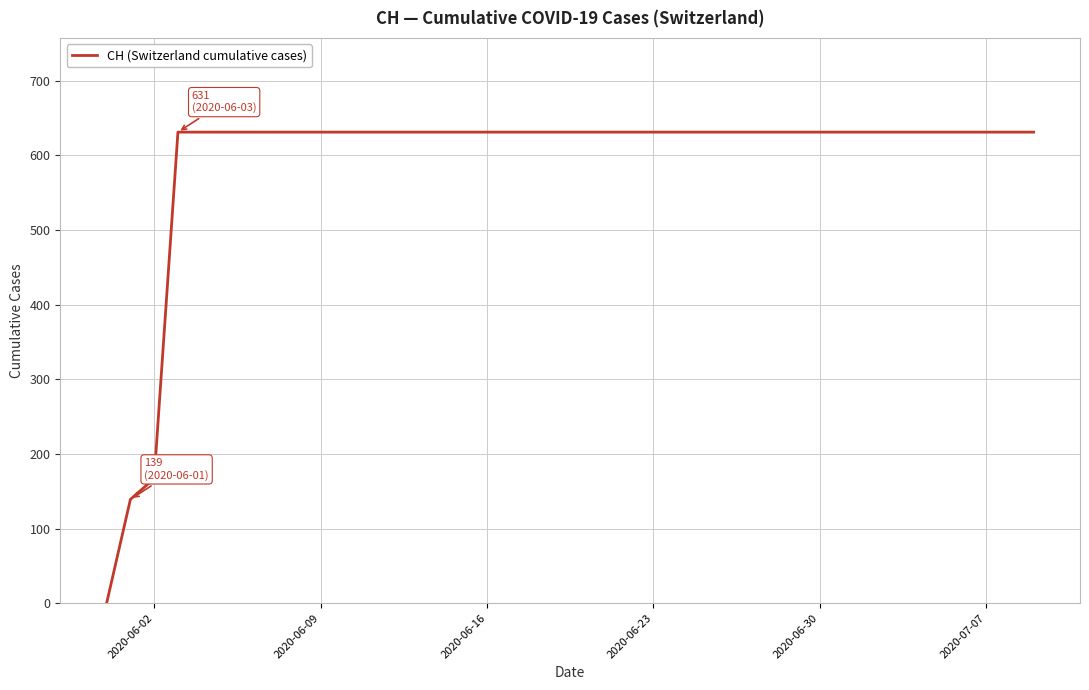

Count the number of data series in this chart.

1